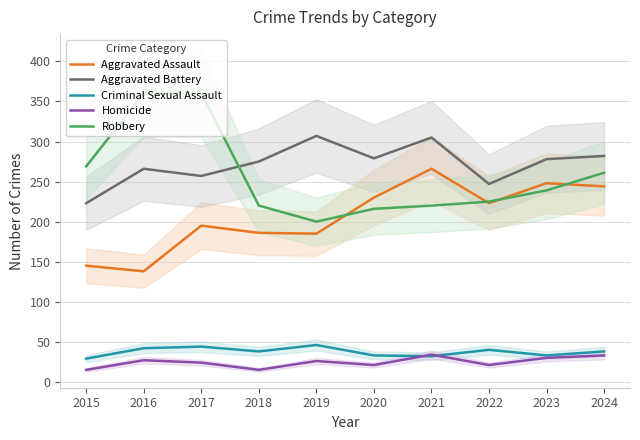

List the labels in order of Criminal Sexual Assault value, smallest first.

2015, 2021, 2020, 2023, 2018, 2024, 2022, 2016, 2017, 2019